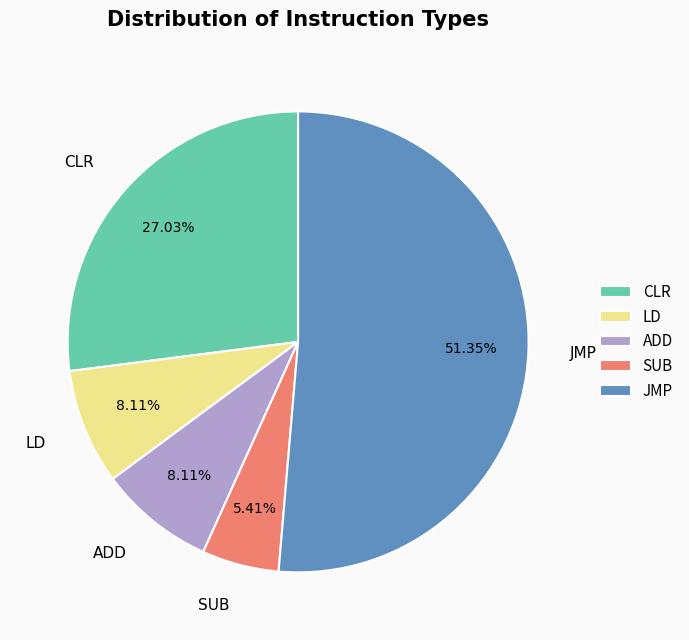

What is the ratio of the value at ADD to the value at LD?

1.0